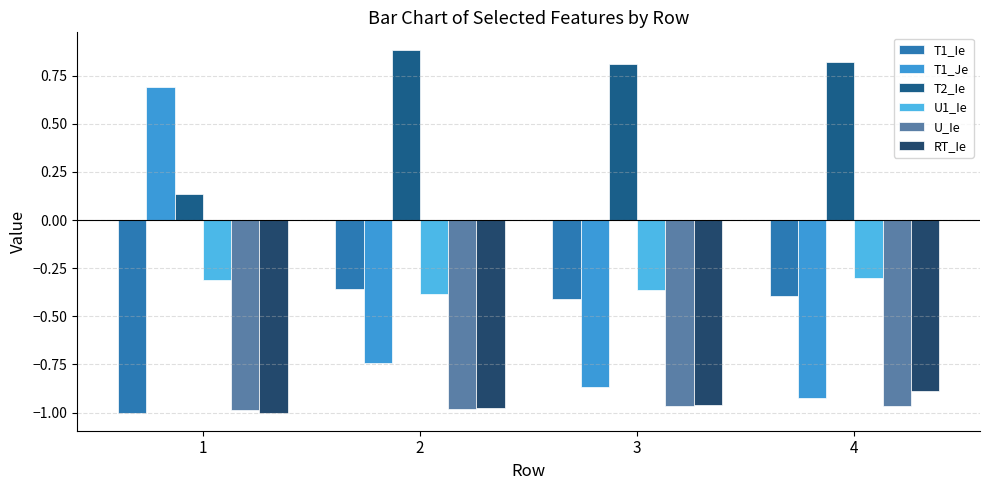

What is the average value of the T2_Ie series?

0.7